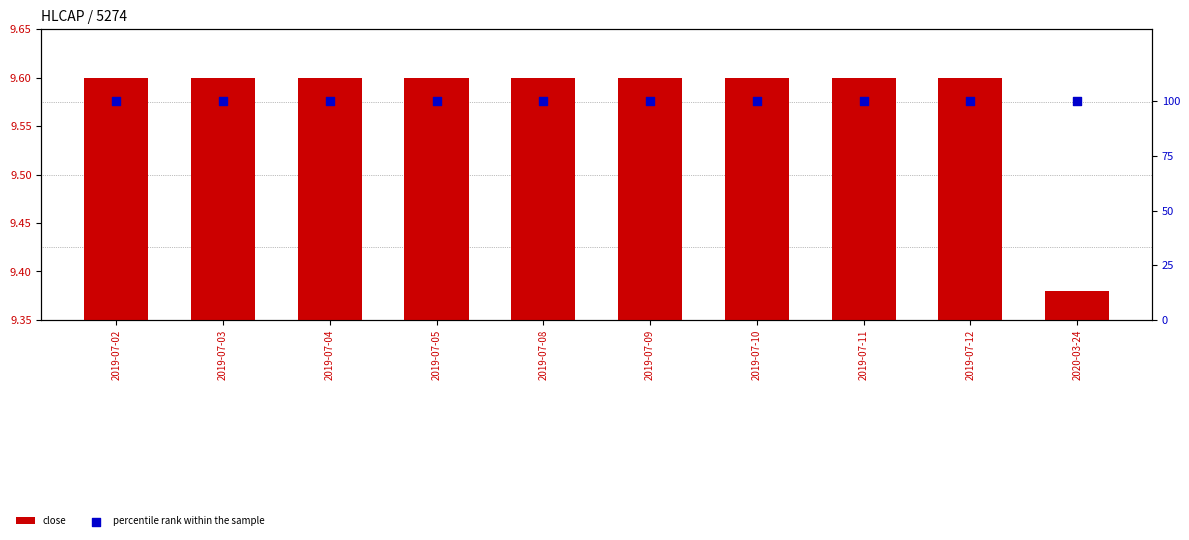

At which category is the sum across all series the highest?

2019-07-02